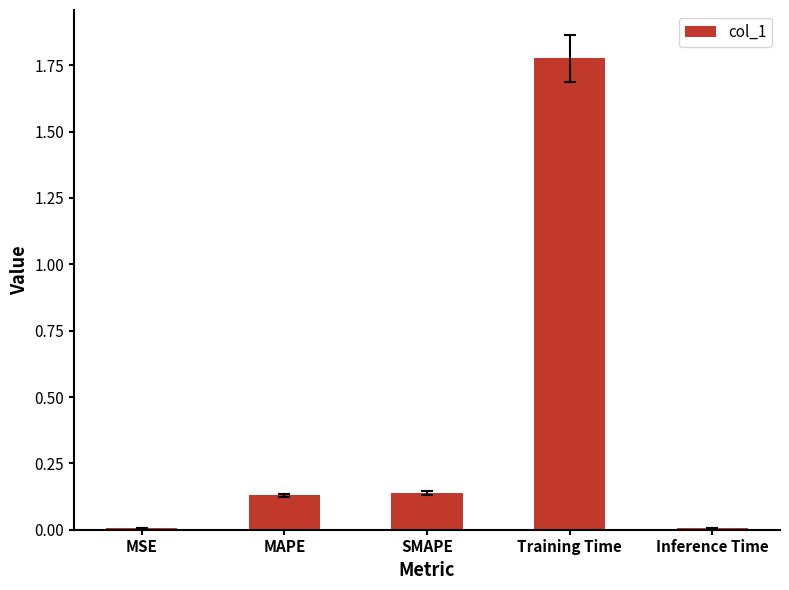

At which category does the chart reach its peak across all series?

Training Time